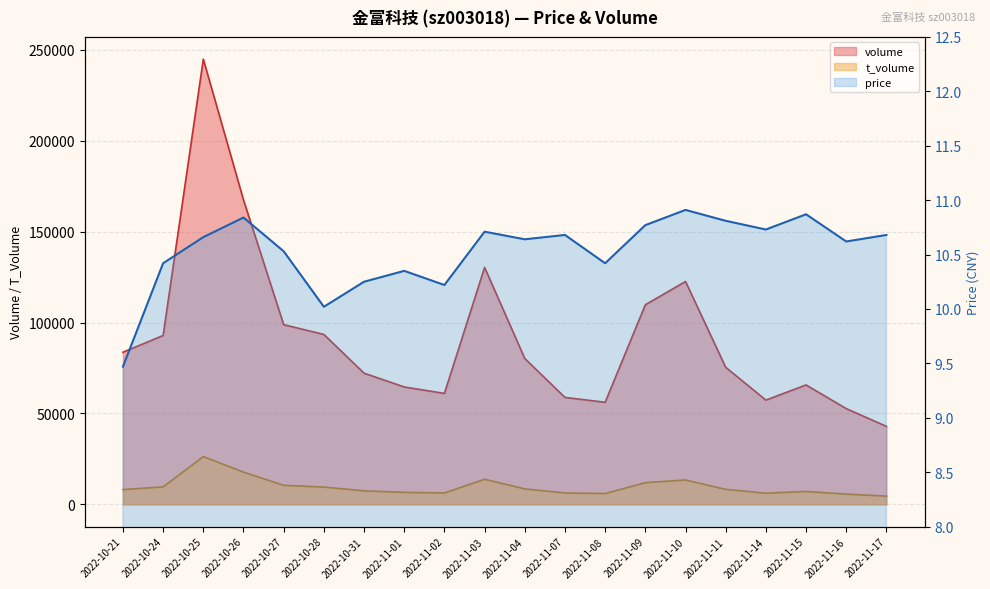

How many interior local peaks does the price series have?

6